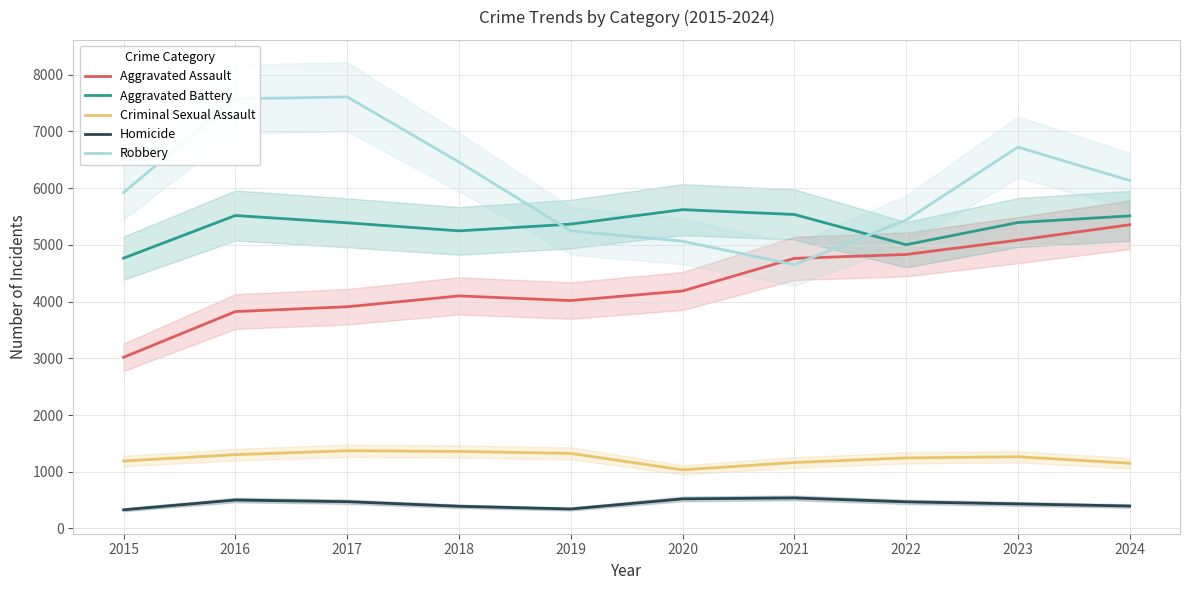

Which category has the lowest value in the Criminal Sexual Assault series?

2020